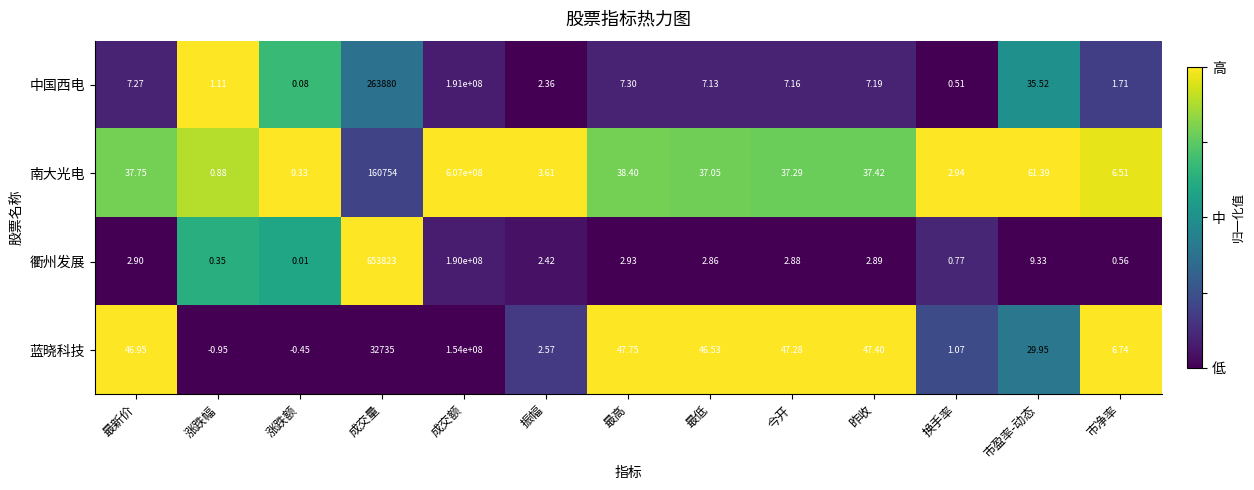

Which series has the widest spread of values?

南大光电